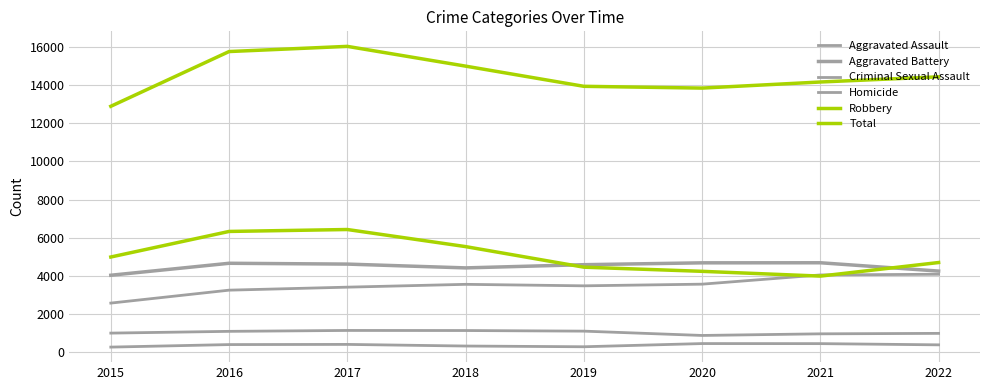

Is it true that Total equals 13930 at 2019?

True